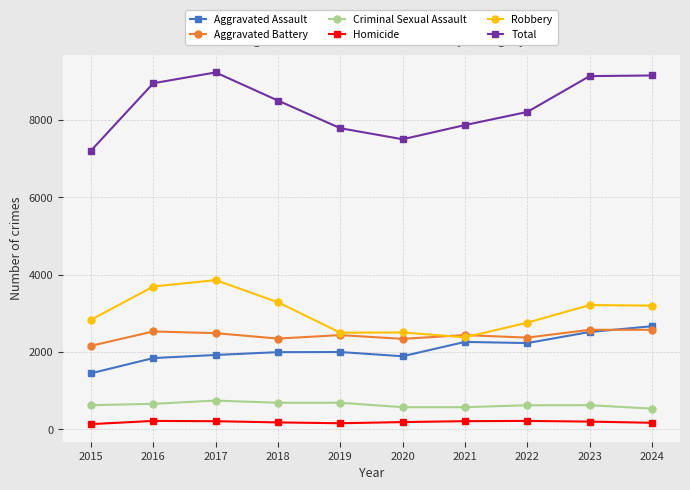

What is the difference between the highest and lowest values at 2020?

7312